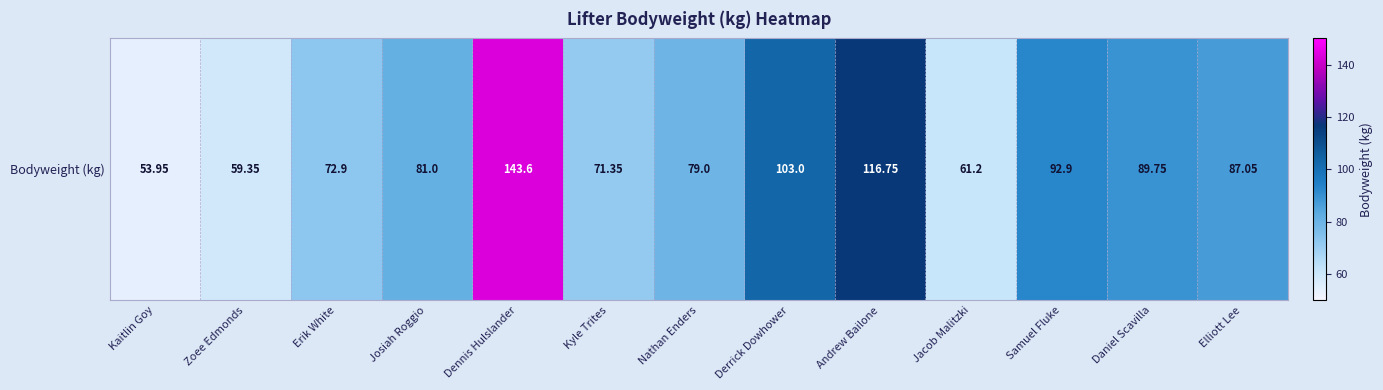

What is the change in value from Josiah Roggio to Dennis Hulslander?

+62.6